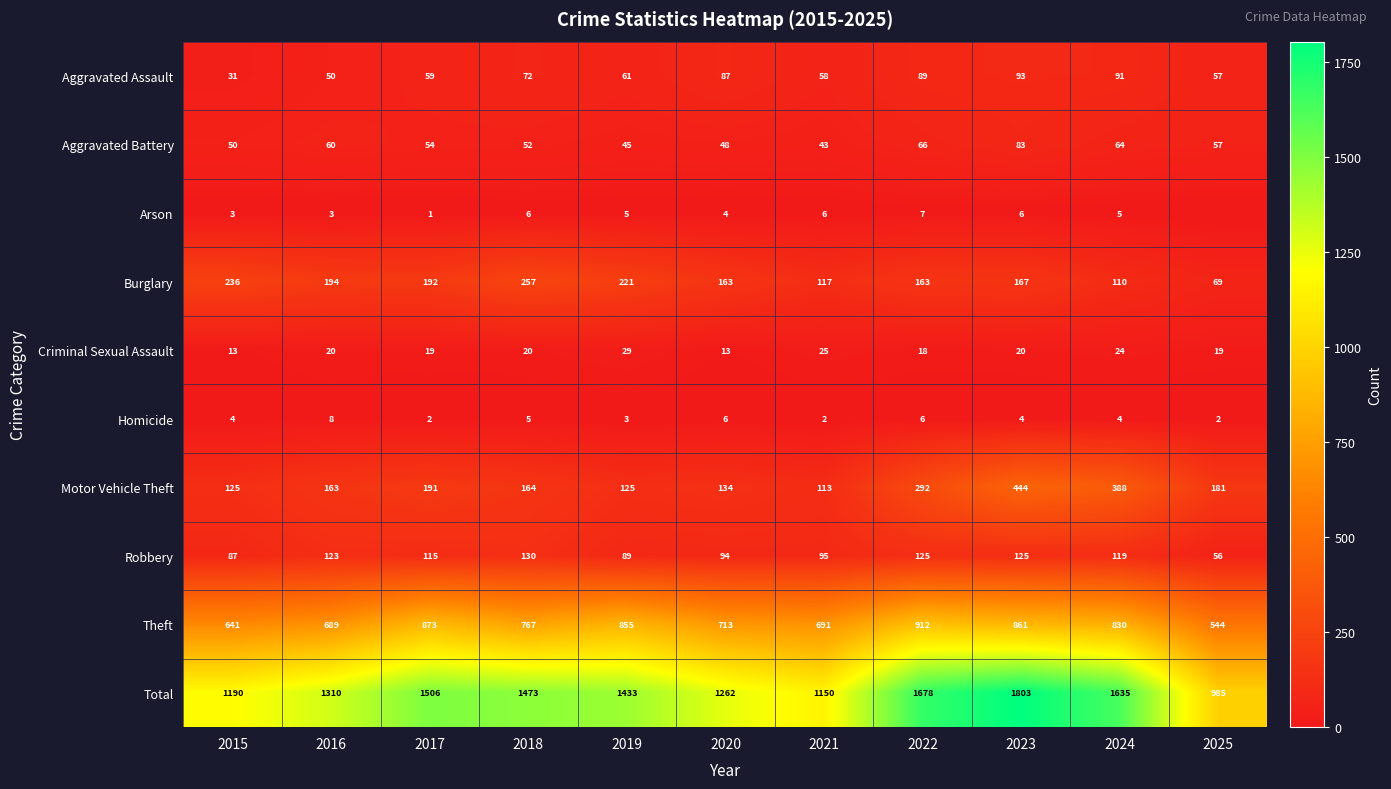

Which series changed the most between 2019 and 2021?

Total